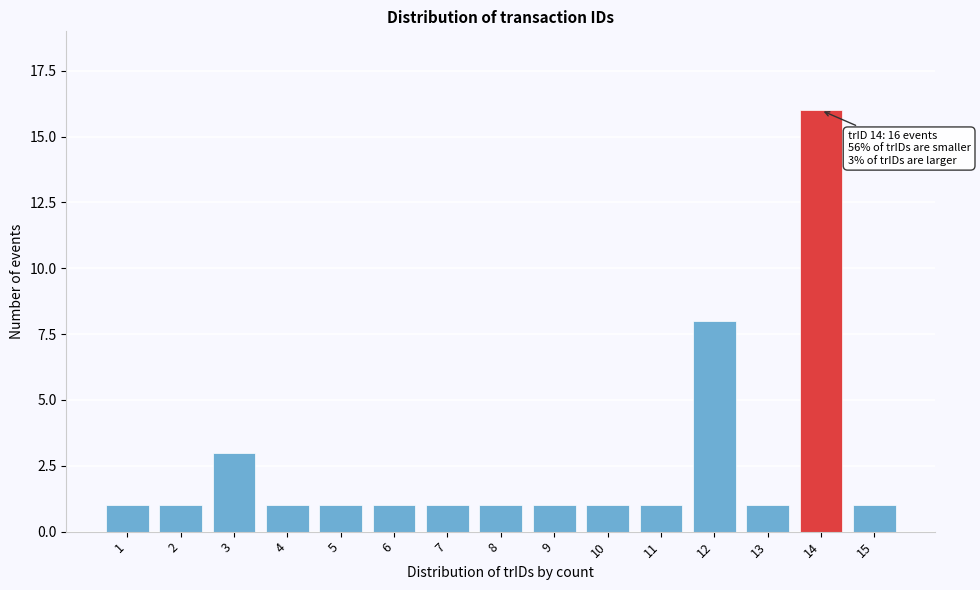

Reading right to left, transcribe all the data shown in this chart.

15=1	14=16	13=1	12=8	11=1	10=1	9=1	8=1	7=1	6=1	5=1	4=1	3=3	2=1	1=1